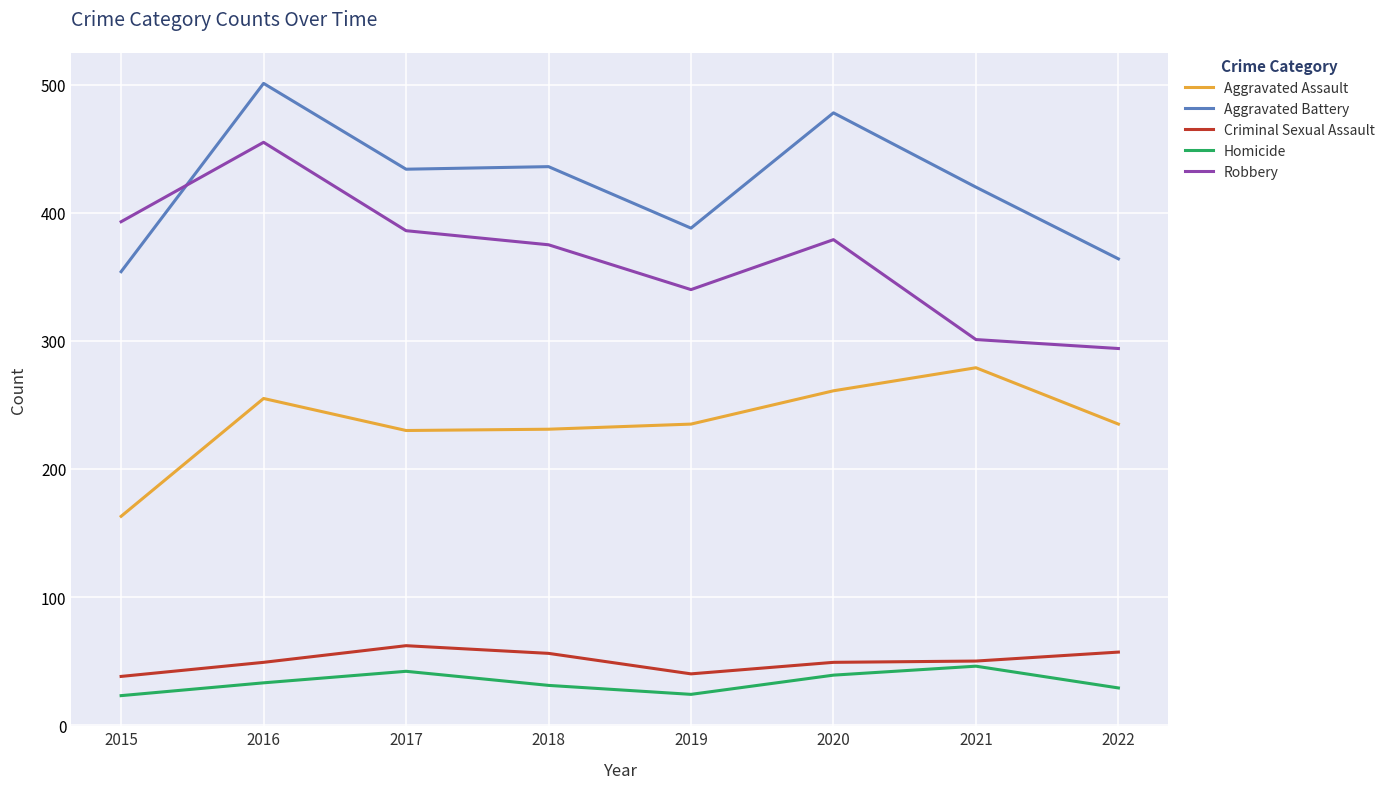

Is the value of Criminal Sexual Assault at 2022 greater than the value of Robbery at 2022?

No